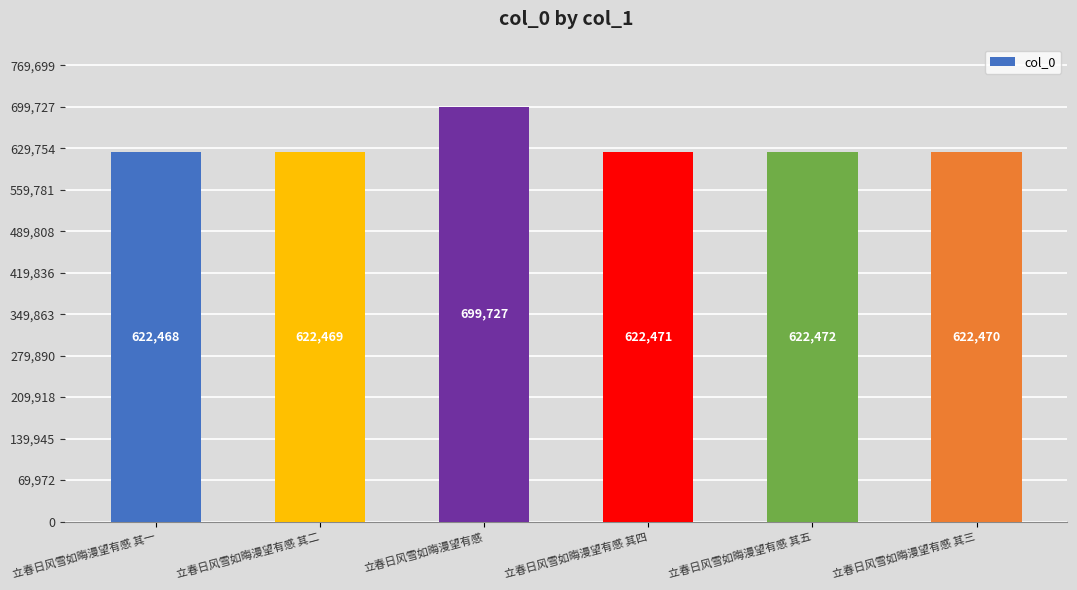

What value does the data have at 立春日风雪如晦漫望有感 其三, to the nearest 10?

622470